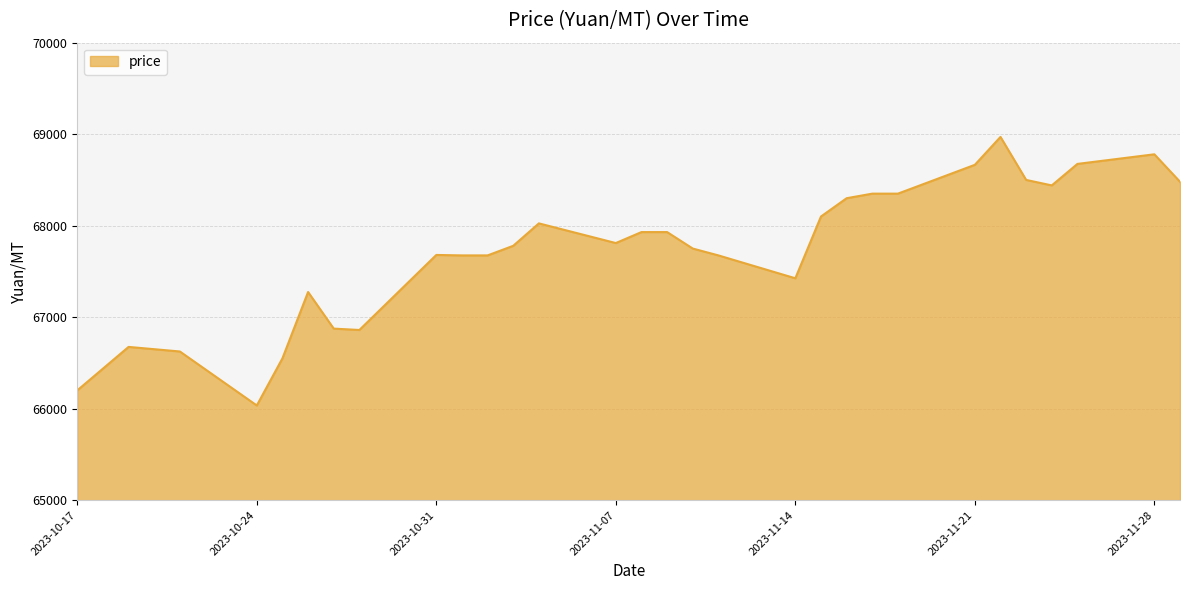

What is the difference between the maximum and minimum values?

2935